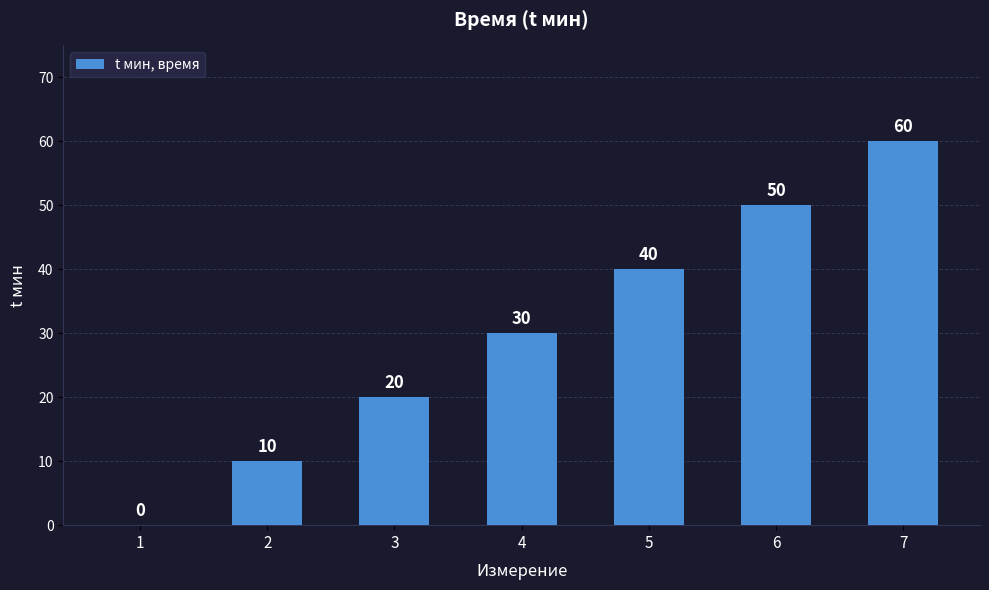

Is it true that the value at 7 is 60?

True